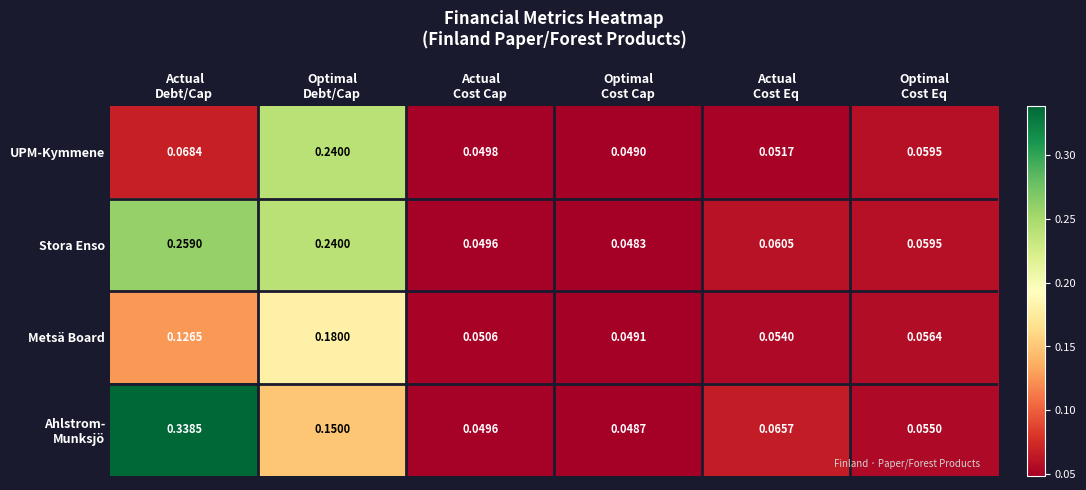

Which series has the largest total across all categories?

Stora Enso